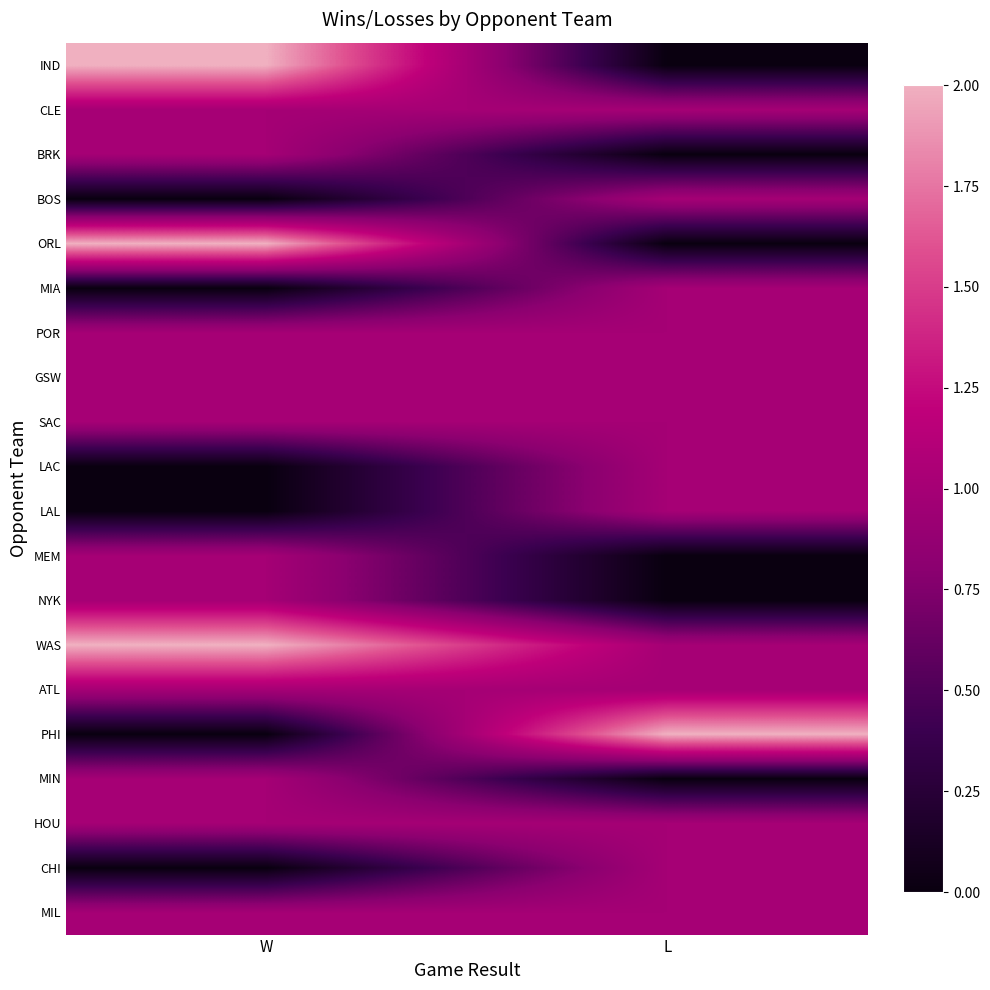

At which category does the chart reach its peak across all series?

W